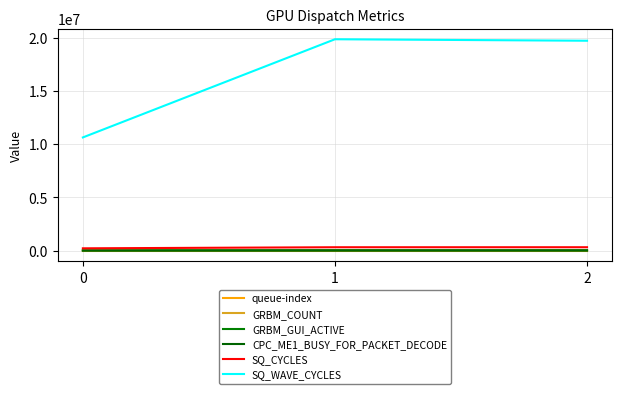

Does the chart display data point markers on the line(s)?

No